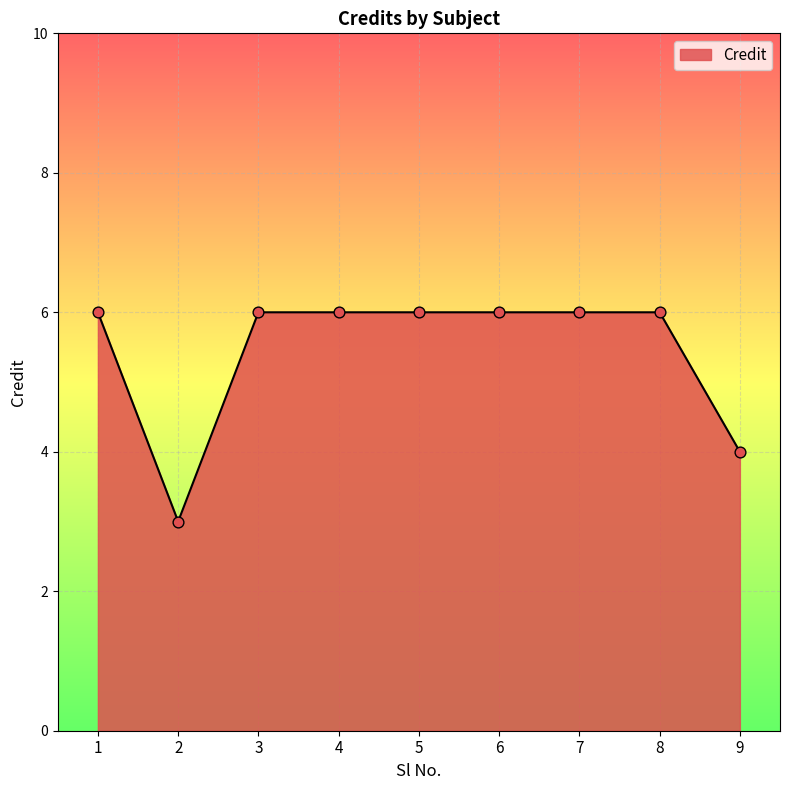

Approximately how many times larger is the value at 6 compared to 9?

1.5